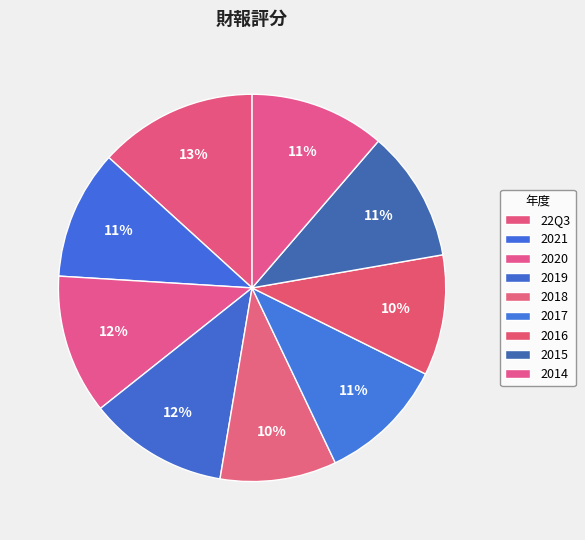

How many slices are in this pie chart?

9